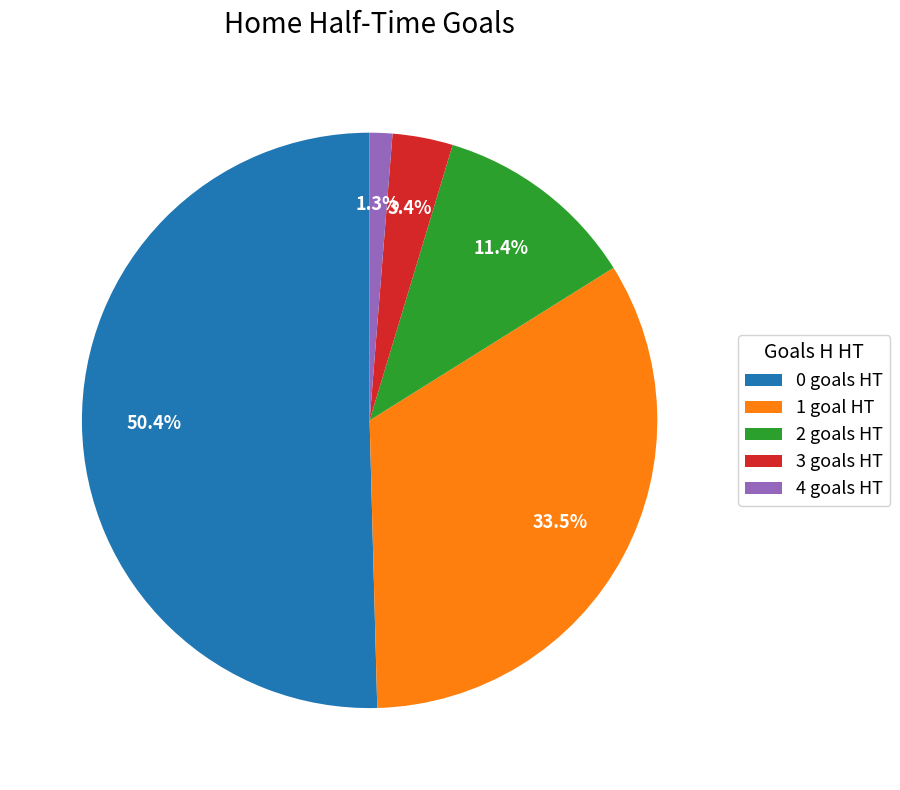

Between 2 goals HT and 3 goals HT, which is larger?

2 goals HT